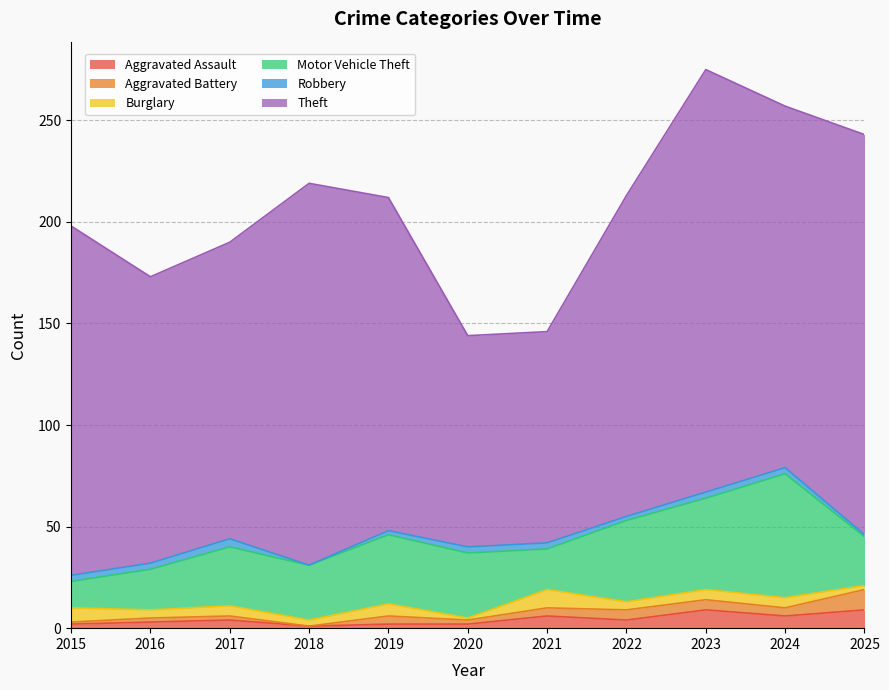

How many series are shown in this chart?

6